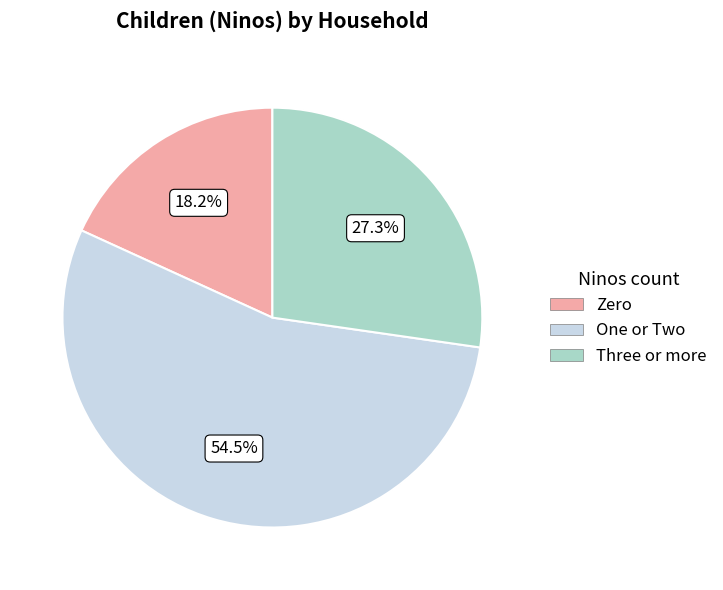

To the nearest percent, what is the difference between the largest and smallest slice percentages?

36%